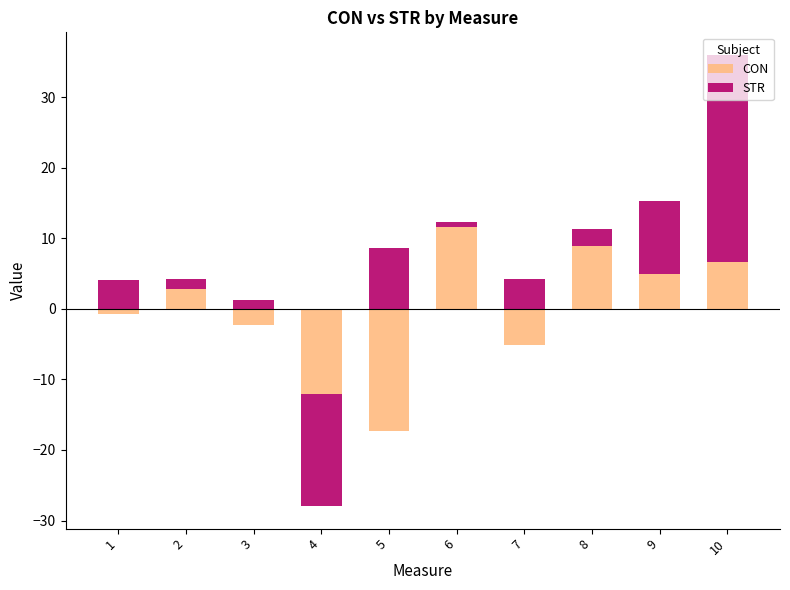

What are all the series names shown in the legend?

CON, STR